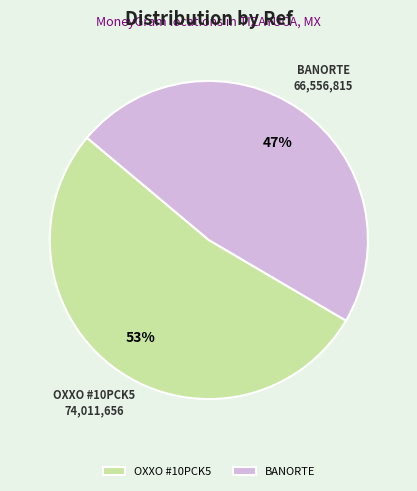

Is there any slice that represents more than half of the pie?

Yes